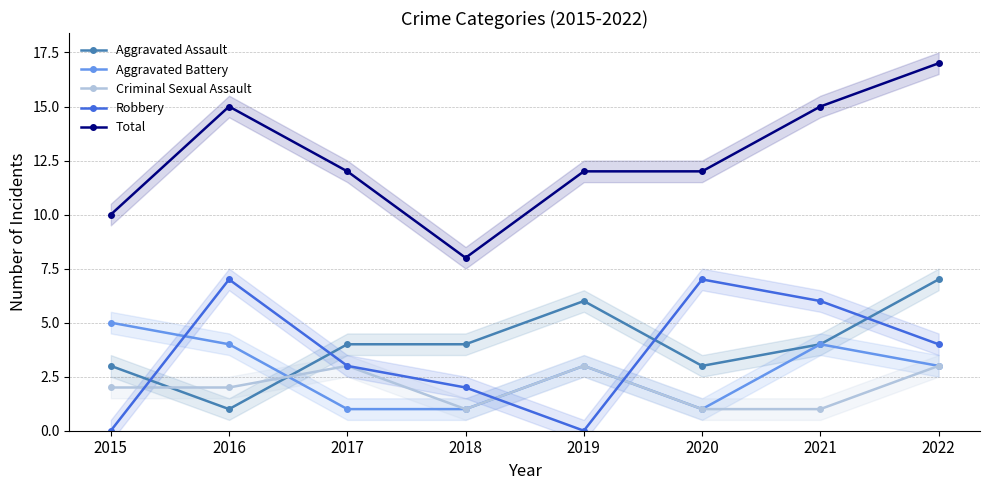

What value does the Aggravated Assault series have at 2017?

4